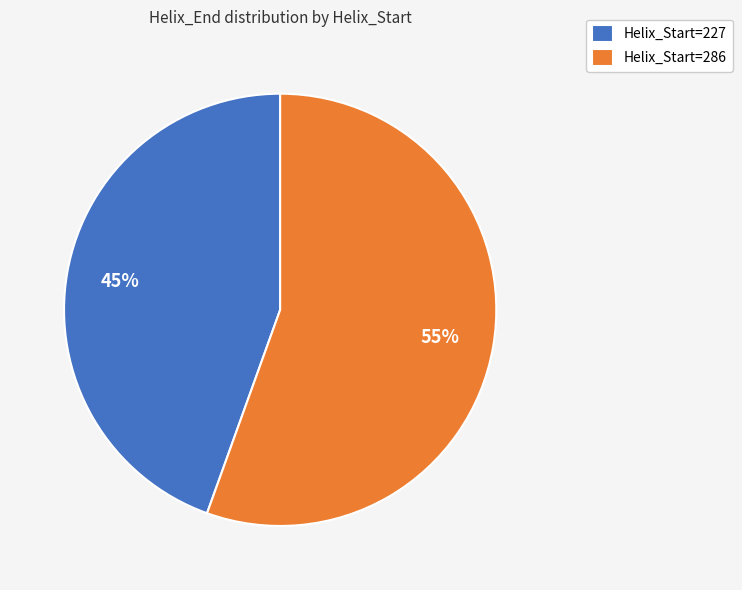

How many slices are in this pie chart?

2